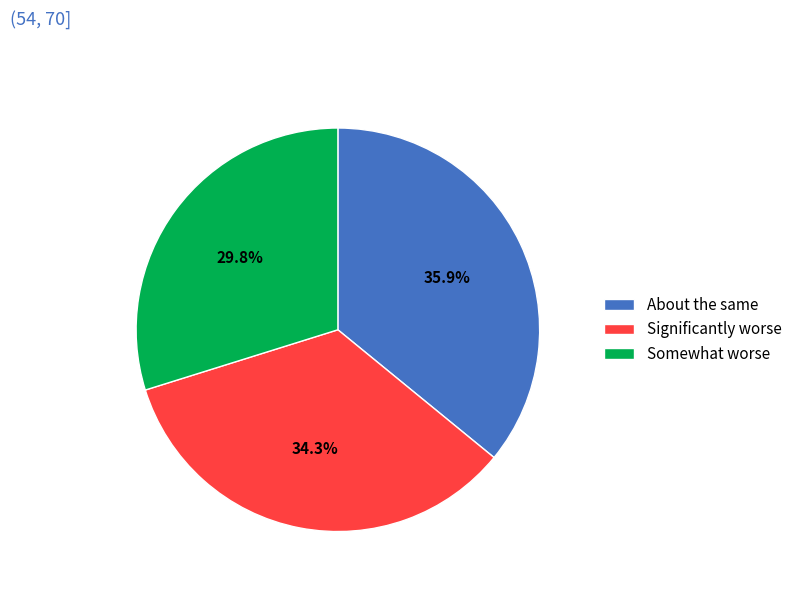

Count the number of slices in the pie.

3